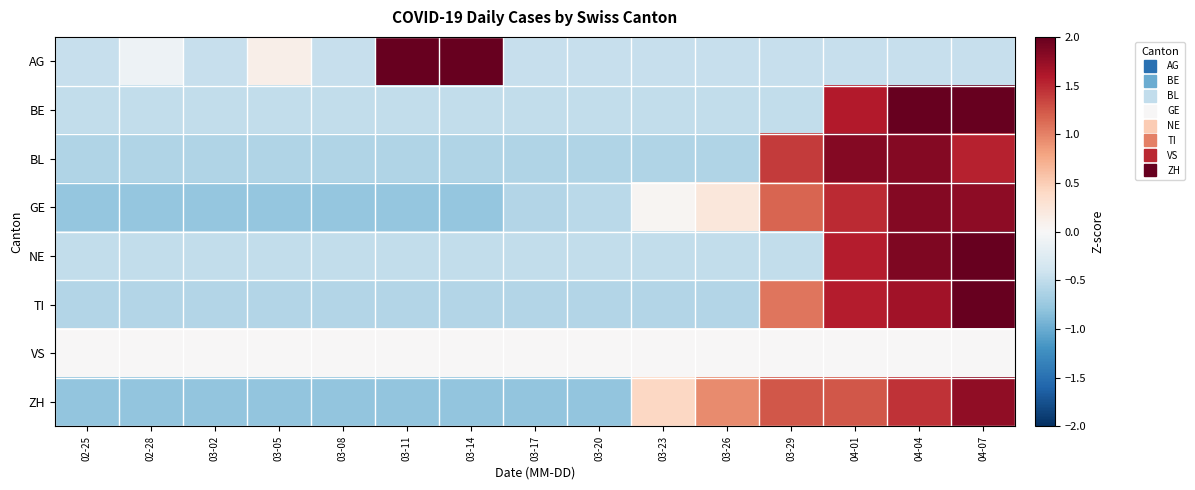

At how many categories does at least one series exceed 1?

6